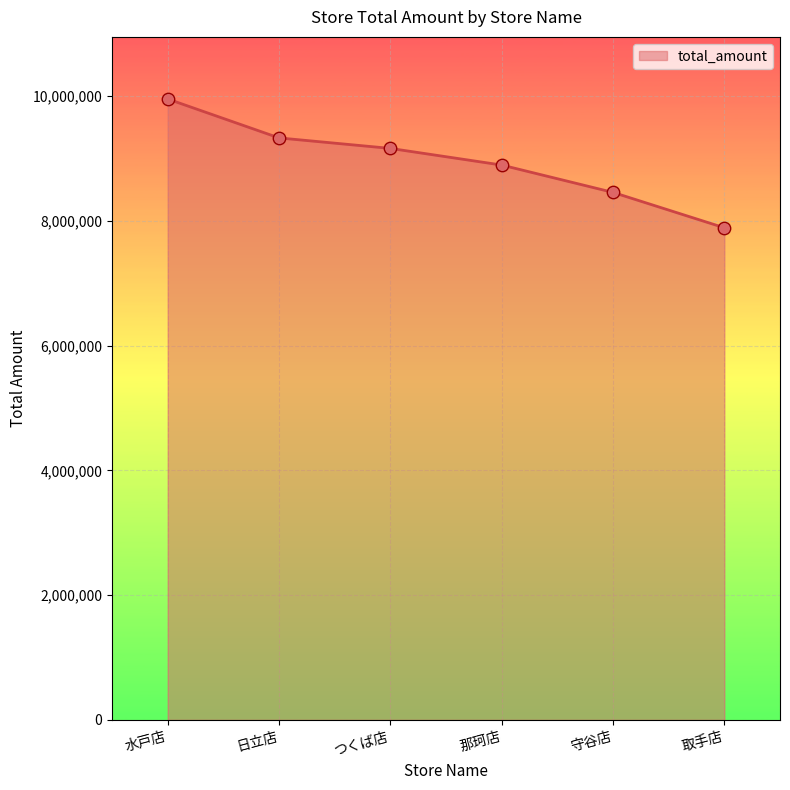

What is the change in value from 日立店 to 守谷店?

-873410